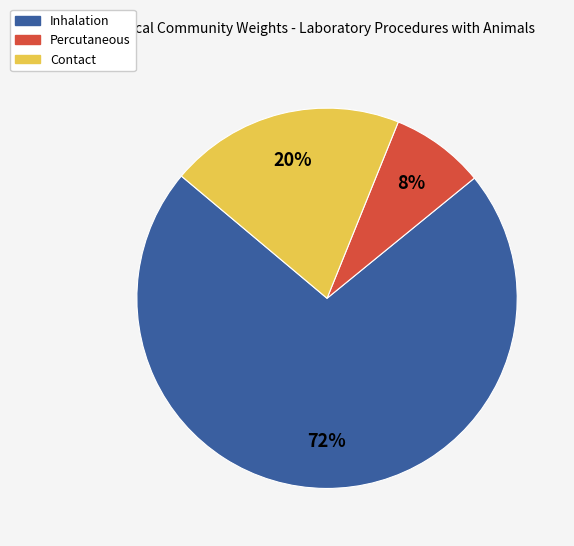

Which has a higher value, Inhalation or Percutaneous?

Inhalation